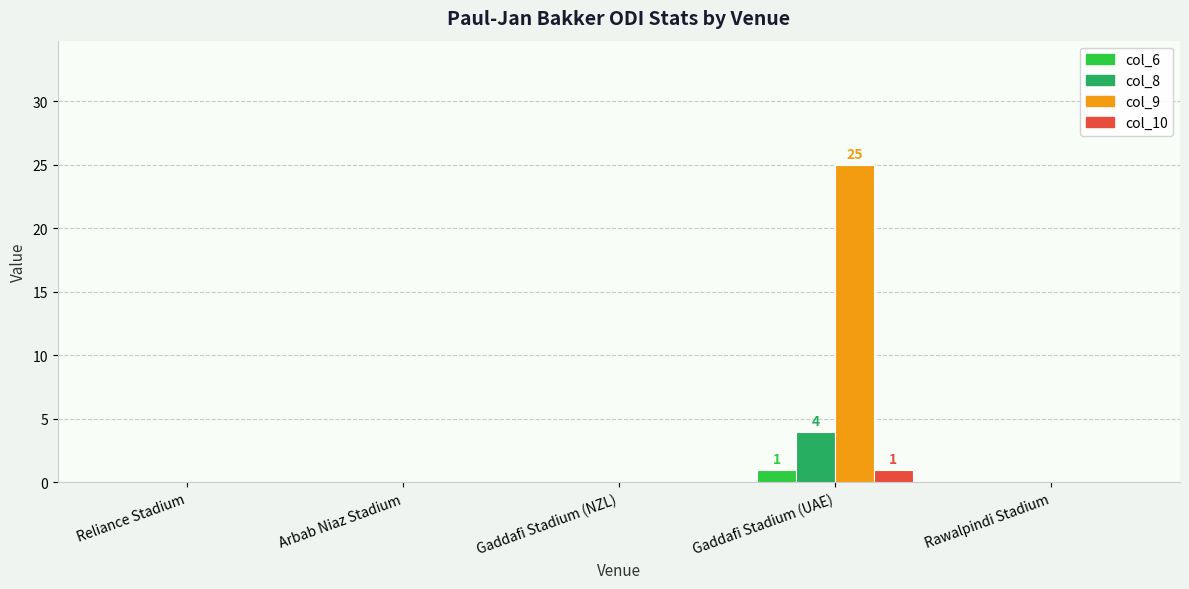

Reading left to right, extract all data points from this chart.

col_6: 0	0	0	1	0
col_8: 0	0	0	4	0
col_9: 0	0	0	25	0
col_10: 0	0	0	1	0